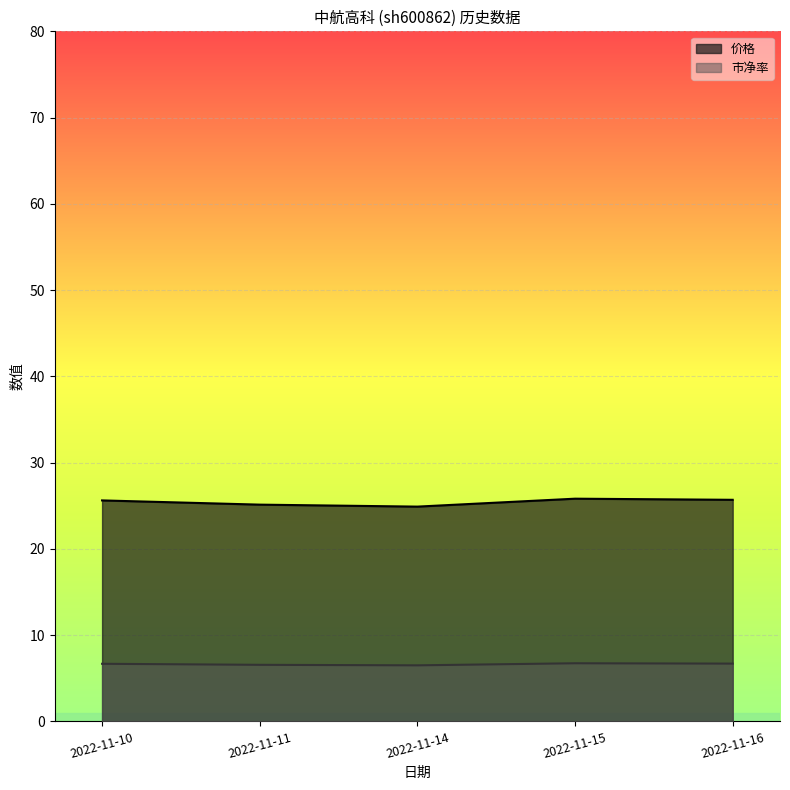

True or false: 市净率_line and 价格_line cross at least once.

False